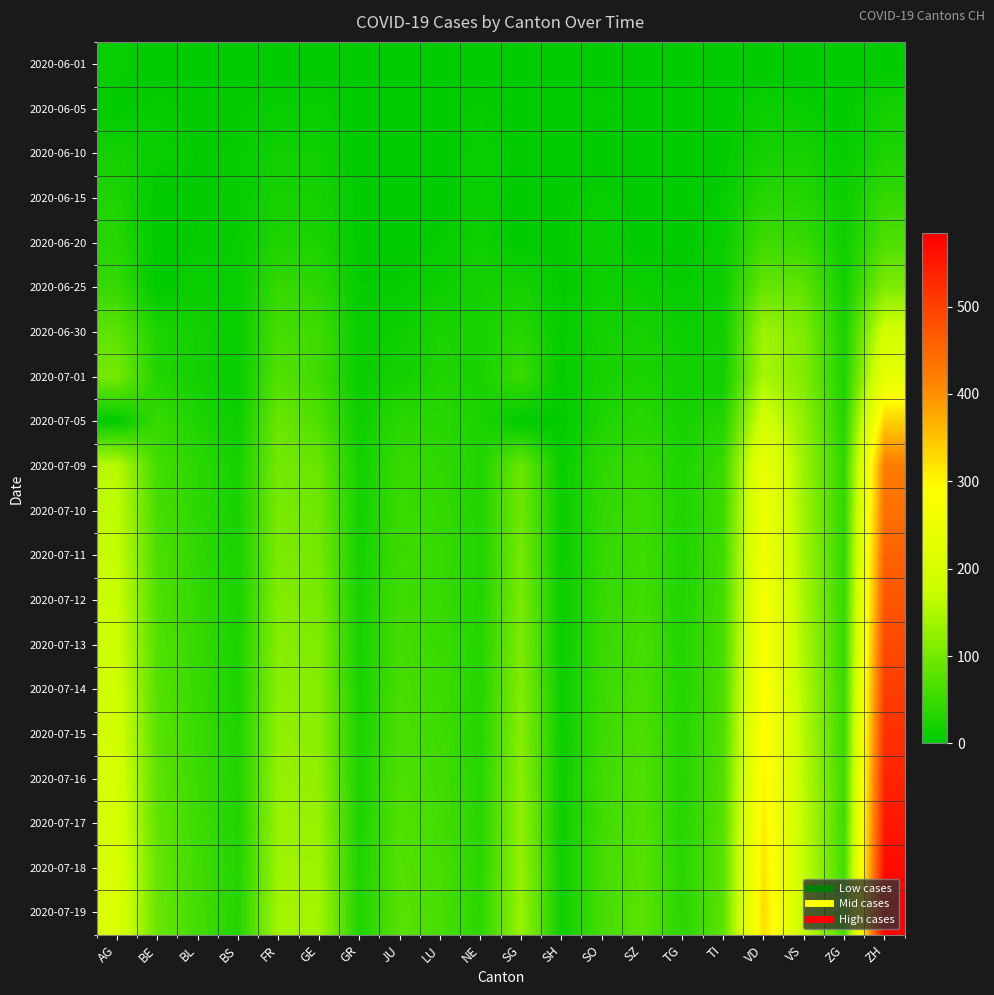

Reading left to right, extract all data points from this chart.

2020-06-01: AG=9	BE=0	BL=1	BS=0	FR=0	GE=1	GR=0	JU=0	LU=0	NE=0	SG=0	SH=0	SO=0	SZ=0	TG=0	TI=0	VD=0	VS=1	ZG=0	ZH=0
2020-06-05: AG=0	BE=6	BL=3	BS=4	FR=7	GE=8	GR=1	JU=0	LU=0	NE=6	SG=0	SH=0	SO=6	SZ=0	TG=0	TI=1	VD=11	VS=7	ZG=0	ZH=19
2020-06-10: AG=19	BE=9	BL=4	BS=5	FR=15	GE=14	GR=2	JU=0	LU=1	NE=9	SG=3	SH=1	SO=0	SZ=0	TG=1	TI=1	VD=19	VS=20	ZG=5	ZH=26
2020-06-15: AG=28	BE=0	BL=4	BS=5	FR=22	GE=20	GR=2	JU=1	LU=0	NE=11	SG=0	SH=3	SO=8	SZ=1	TG=1	TI=6	VD=34	VS=32	ZG=11	ZH=45
2020-06-20: AG=34	BE=0	BL=5	BS=7	FR=27	GE=25	GR=2	JU=1	LU=6	NE=15	SG=0	SH=3	SO=11	SZ=2	TG=2	TI=9	VD=55	VS=48	ZG=13	ZH=68
2020-06-25: AG=47	BE=0	BL=10	BS=7	FR=47	GE=39	GR=5	JU=5	LU=12	NE=18	SG=20	SH=3	SO=13	SZ=10	TG=6	TI=12	VD=88	VS=82	ZG=17	ZH=110
2020-06-30: AG=81	BE=27	BL=17	BS=7	FR=61	GE=54	GR=9	JU=12	LU=25	NE=22	SG=35	SH=5	SO=19	SZ=21	TG=12	TI=14	VD=136	VS=109	ZG=23	ZH=189
2020-07-01: AG=102	BE=29	BL=18	BS=7	FR=72	GE=55	GR=9	JU=17	LU=28	NE=22	SG=51	SH=5	SO=21	SZ=25	TG=15	TI=14	VD=145	VS=112	ZG=25	ZH=237
2020-07-05: AG=0	BE=49	BL=27	BS=12	FR=92	GE=68	GR=12	JU=39	LU=36	NE=25	SG=0	SH=0	SO=28	SZ=35	TG=21	TI=31	VD=192	VS=124	ZG=33	ZH=337
2020-07-09: AG=160	BE=59	BL=38	BS=21	FR=100	GE=90	GR=18	JU=47	LU=43	NE=28	SG=92	SH=8	SO=41	SZ=49	TG=27	TI=50	VD=248	VS=132	ZG=41	ZH=424
2020-07-10: AG=165	BE=62	BL=40	BS=22	FR=104	GE=95	GR=19	JU=50	LU=45	NE=29	SG=96	SH=9	SO=43	SZ=52	TG=28	TI=53	VD=255	VS=136	ZG=43	ZH=440
2020-07-11: AG=170	BE=66	BL=42	BS=23	FR=108	GE=100	GR=20	JU=53	LU=47	NE=30	SG=100	SH=9	SO=45	SZ=55	TG=29	TI=56	VD=263	VS=140	ZG=45	ZH=456
2020-07-12: AG=175	BE=69	BL=44	BS=24	FR=112	GE=105	GR=21	JU=56	LU=49	NE=31	SG=104	SH=10	SO=47	SZ=58	TG=30	TI=59	VD=271	VS=144	ZG=47	ZH=472
2020-07-13: AG=180	BE=72	BL=46	BS=25	FR=116	GE=110	GR=22	JU=59	LU=51	NE=32	SG=108	SH=10	SO=49	SZ=61	TG=31	TI=62	VD=279	VS=148	ZG=49	ZH=488
2020-07-14: AG=185	BE=75	BL=48	BS=26	FR=120	GE=115	GR=23	JU=62	LU=53	NE=33	SG=112	SH=11	SO=51	SZ=64	TG=32	TI=65	VD=287	VS=152	ZG=51	ZH=504
2020-07-15: AG=190	BE=78	BL=50	BS=27	FR=124	GE=120	GR=24	JU=65	LU=55	NE=34	SG=116	SH=11	SO=53	SZ=67	TG=33	TI=68	VD=295	VS=156	ZG=53	ZH=520
2020-07-16: AG=195	BE=81	BL=52	BS=28	FR=128	GE=125	GR=25	JU=68	LU=57	NE=35	SG=120	SH=12	SO=55	SZ=70	TG=34	TI=71	VD=303	VS=160	ZG=55	ZH=536
2020-07-17: AG=200	BE=84	BL=54	BS=29	FR=132	GE=130	GR=26	JU=71	LU=59	NE=36	SG=124	SH=12	SO=57	SZ=73	TG=35	TI=74	VD=311	VS=164	ZG=57	ZH=552
2020-07-18: AG=205	BE=87	BL=56	BS=30	FR=136	GE=135	GR=27	JU=74	LU=61	NE=37	SG=128	SH=13	SO=59	SZ=76	TG=36	TI=77	VD=319	VS=168	ZG=59	ZH=568
2020-07-19: AG=210	BE=90	BL=58	BS=31	FR=140	GE=140	GR=28	JU=77	LU=63	NE=38	SG=132	SH=13	SO=61	SZ=79	TG=37	TI=80	VD=327	VS=172	ZG=61	ZH=584